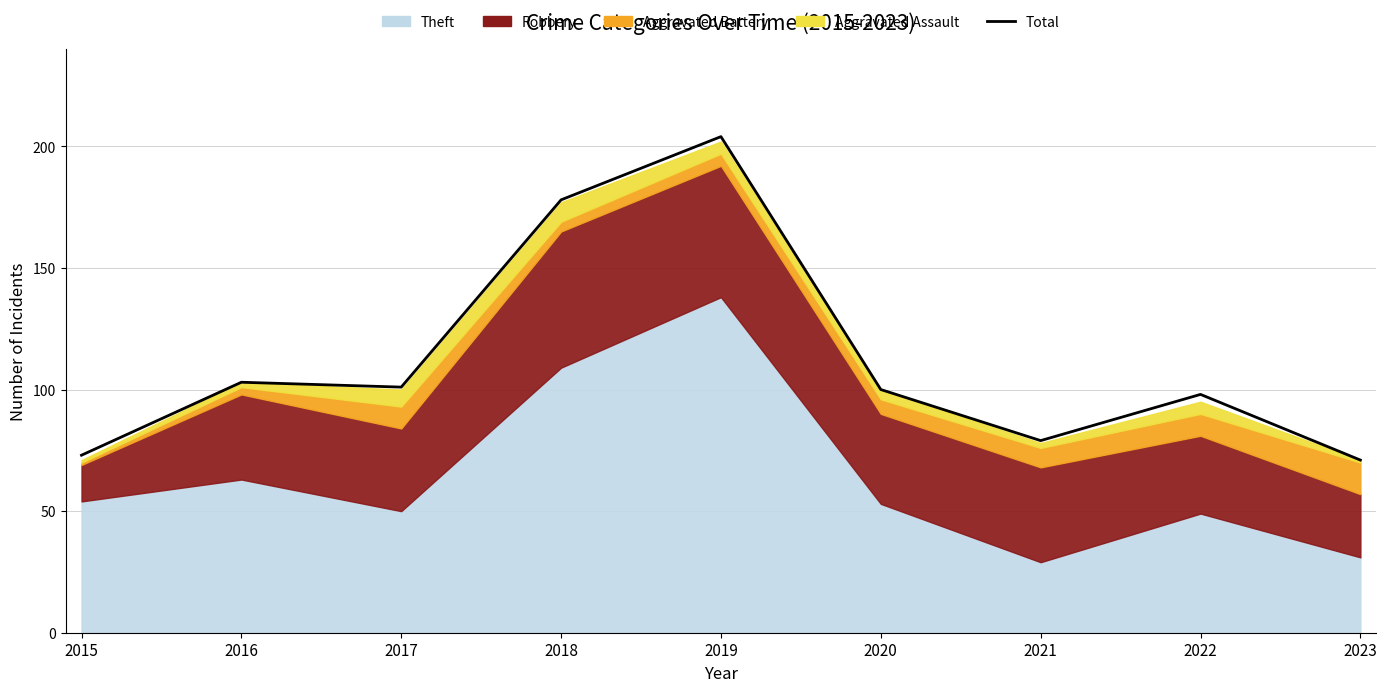

What is the minimum value shown in the chart?

71